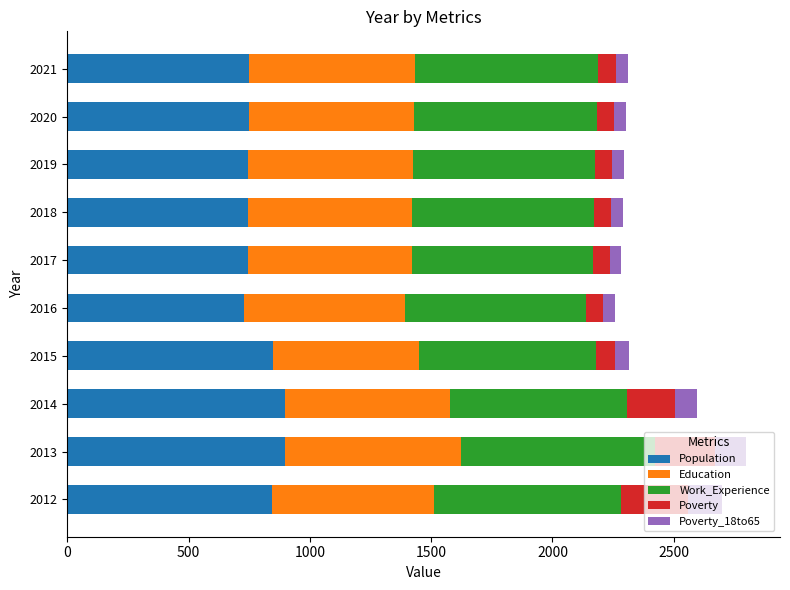

What is the total value across all series at 2012?

2698